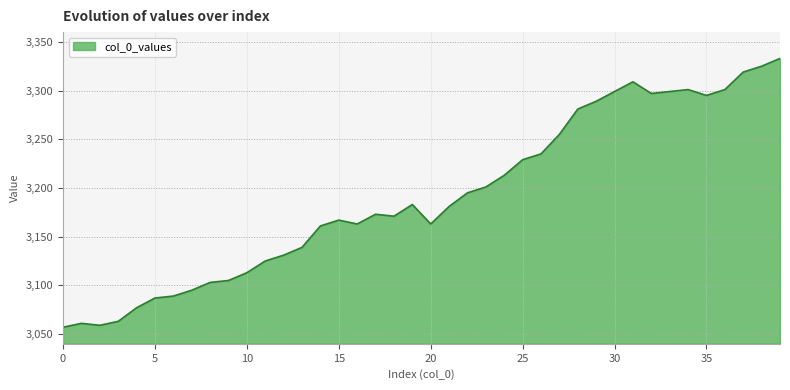

What is the smallest value displayed?

3057